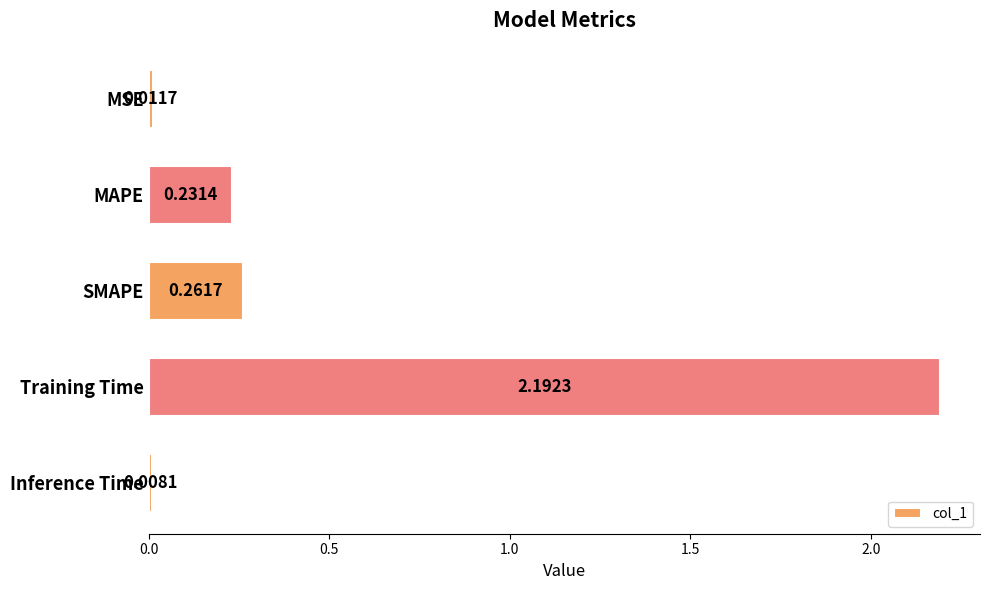

Rank the categories by value from lowest to highest.

Inference Time, MSE, MAPE, SMAPE, Training Time